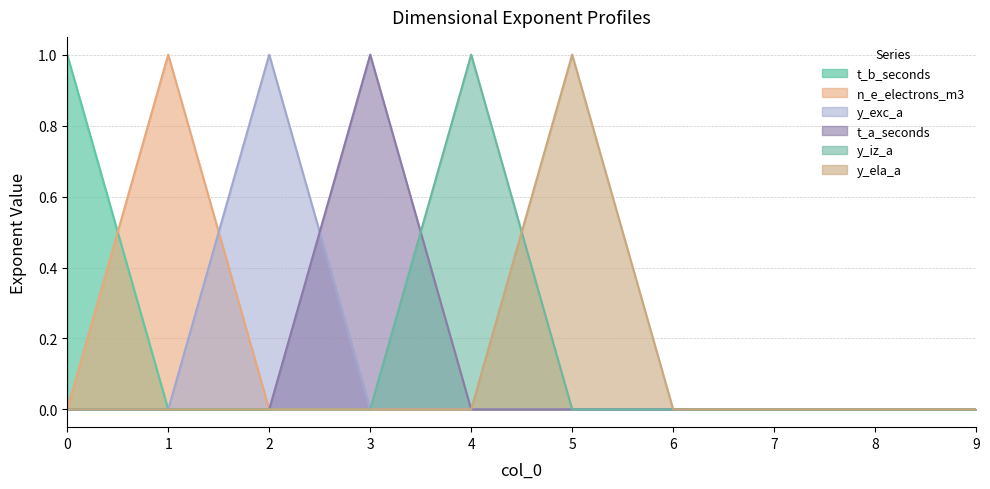

What is the spread (max minus min) of values at 4?

1